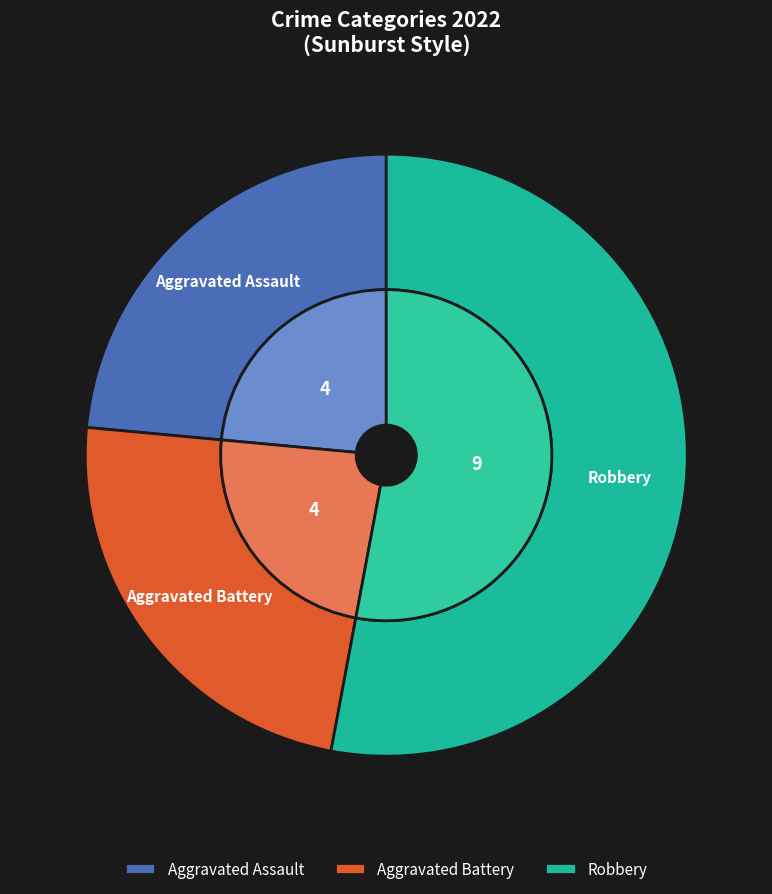

Is it true that Robbery is 44% of the pie?

False